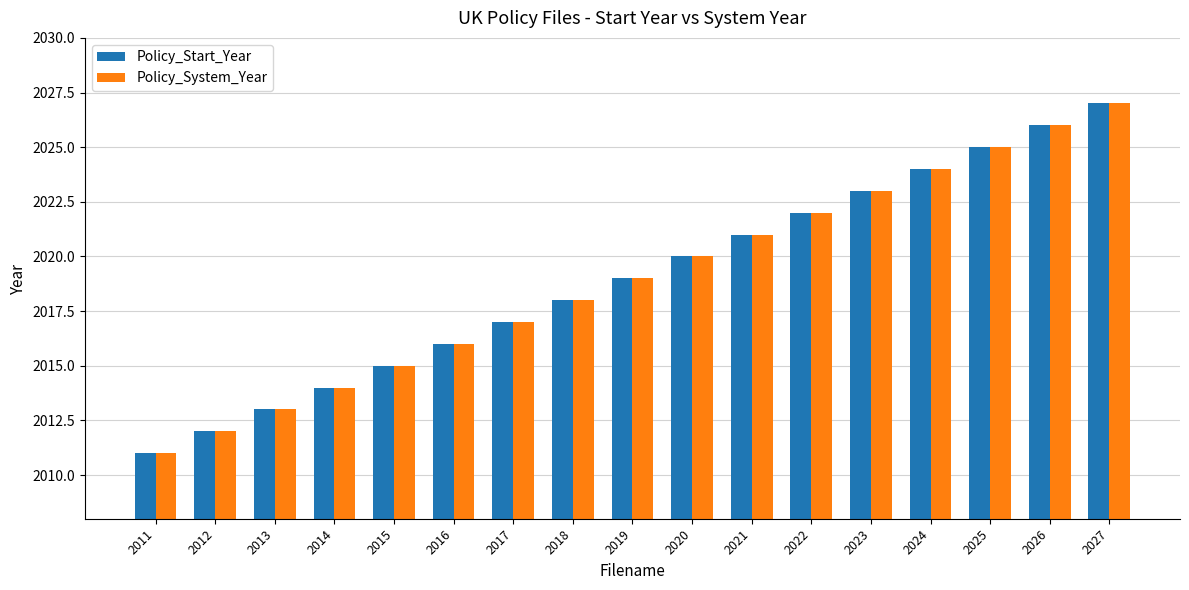

What is the greatest value displayed?

2027